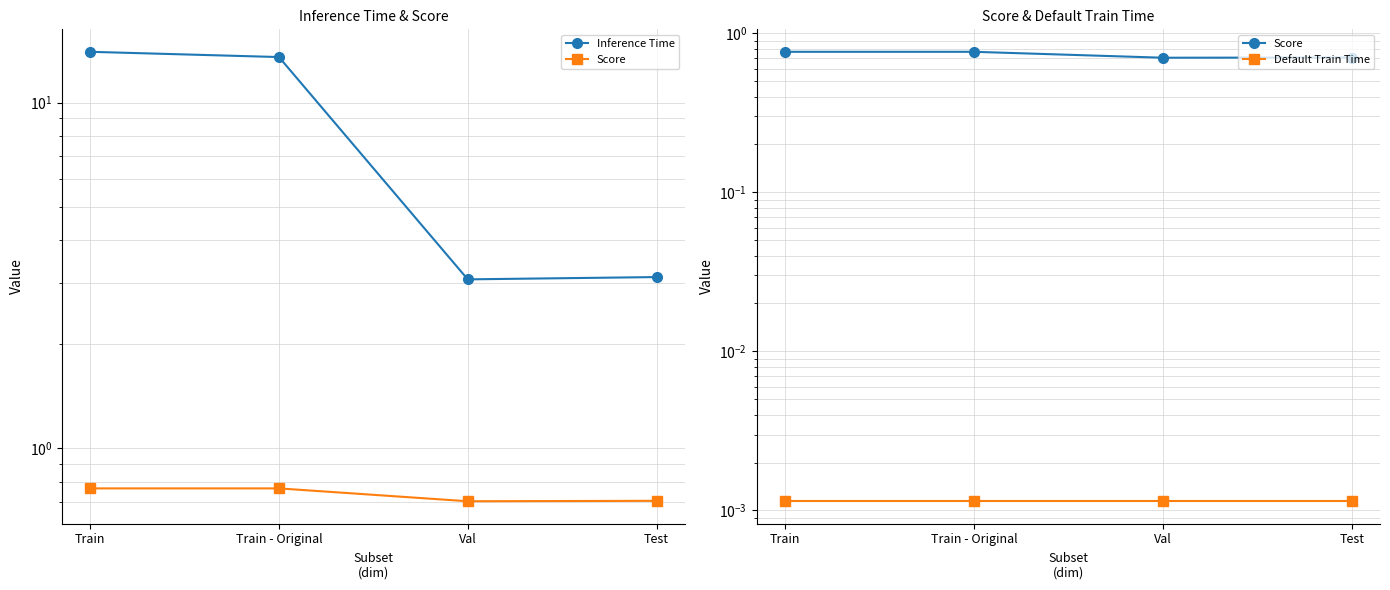

What is the difference between the highest and lowest values at Train - Original?

13.5